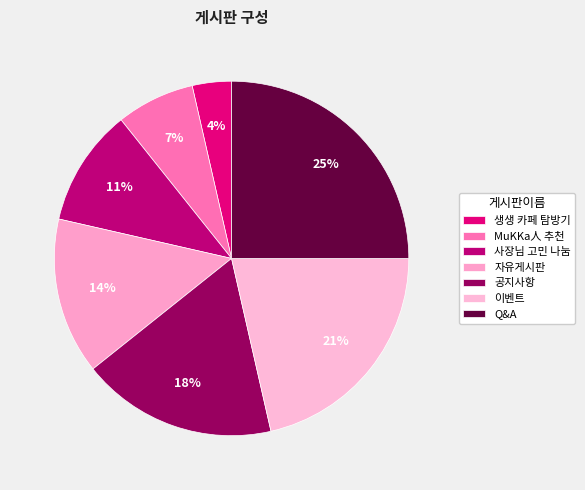

Rank the categories by value from highest to lowest.

Q&A, 이벤트, 공지사항, 자유게시판, 사장님 고민 나눔, MuKKa人 추천, 생생 카페 탐방기